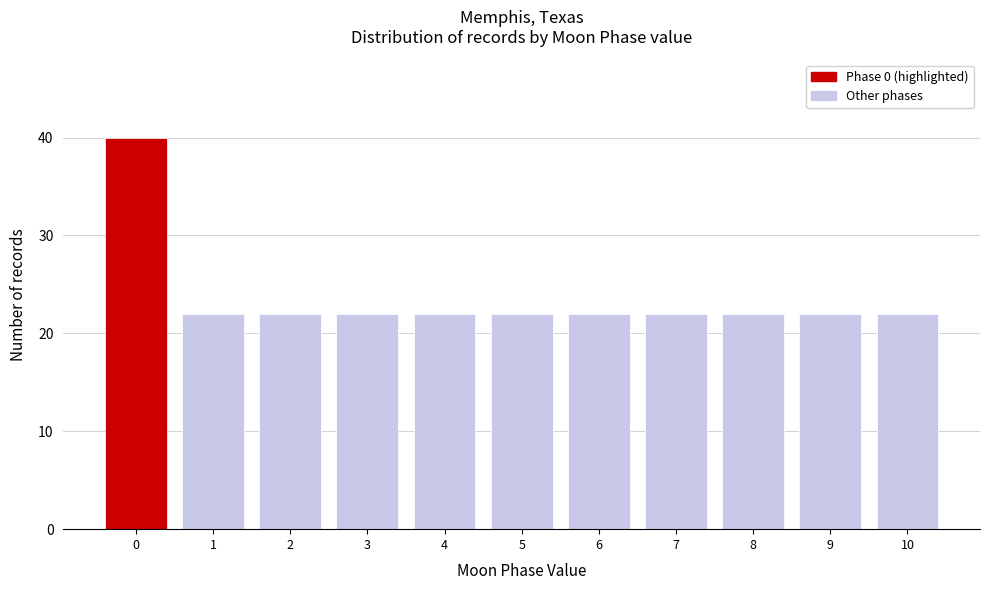

Reading right to left, what are all the values shown in this chart?

22	22	22	22	22	22	22	22	22	22	40